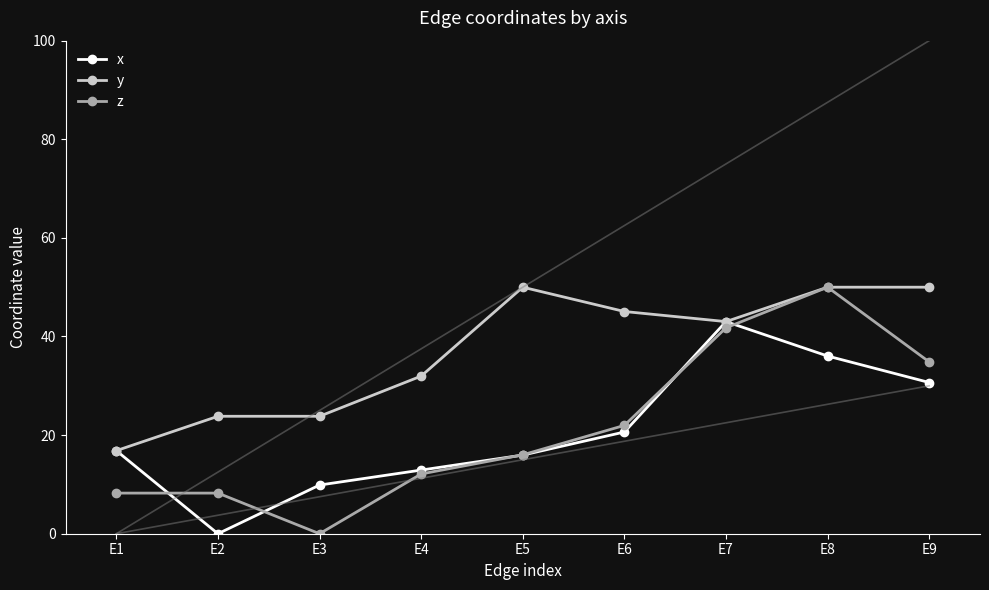

Which series changed the most between E2 and E9?

x